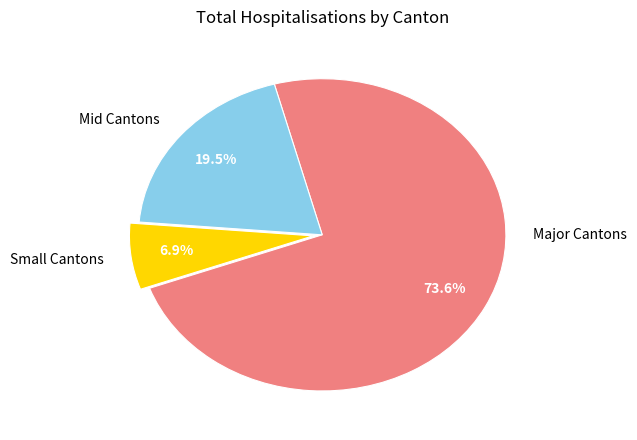

Between Major Cantons and Mid Cantons, which is larger?

Major Cantons